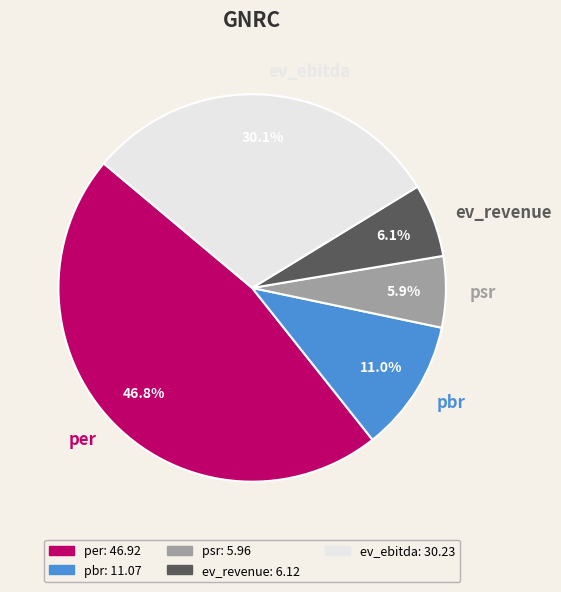

To the nearest percent, what is the combined percentage of ev_ebitda and psr?

36%